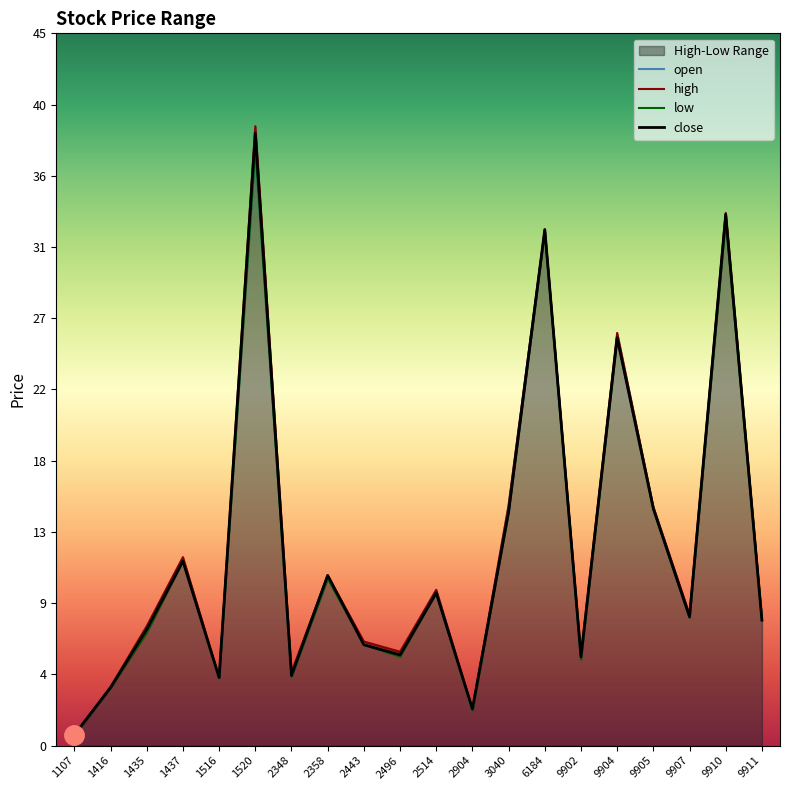

Rank the categories by open value from lowest to highest.

1107, 2904, 1416, 1516, 2348, 9902, 2496, 2443, 1435, 9911, 9907, 2514, 2358, 1437, 9905, 3040, 9904, 6184, 9910, 1520